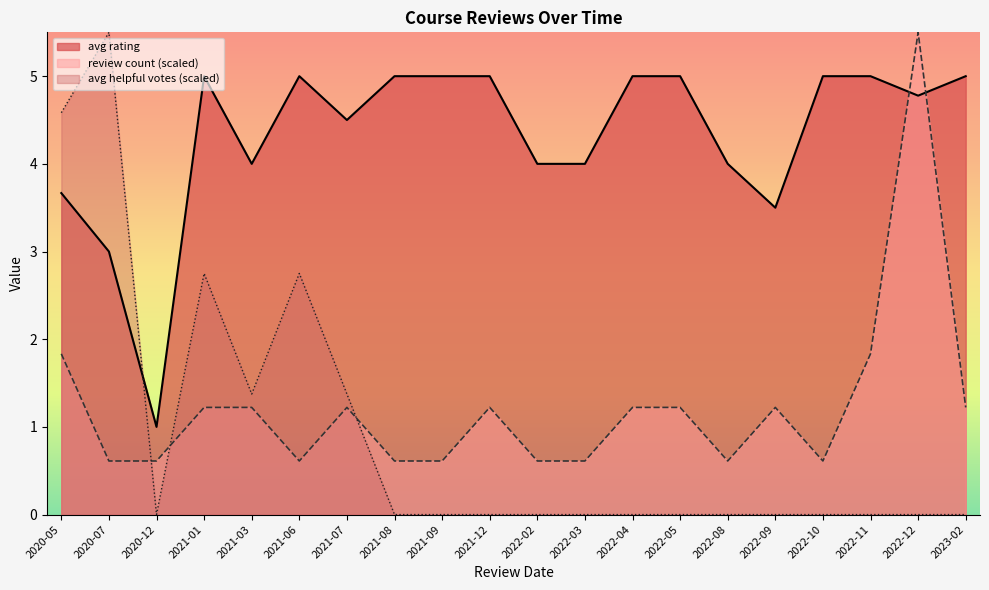

Is the value of review count (scaled) at 2021-03 greater than the value of avg rating at 2022-03?

No